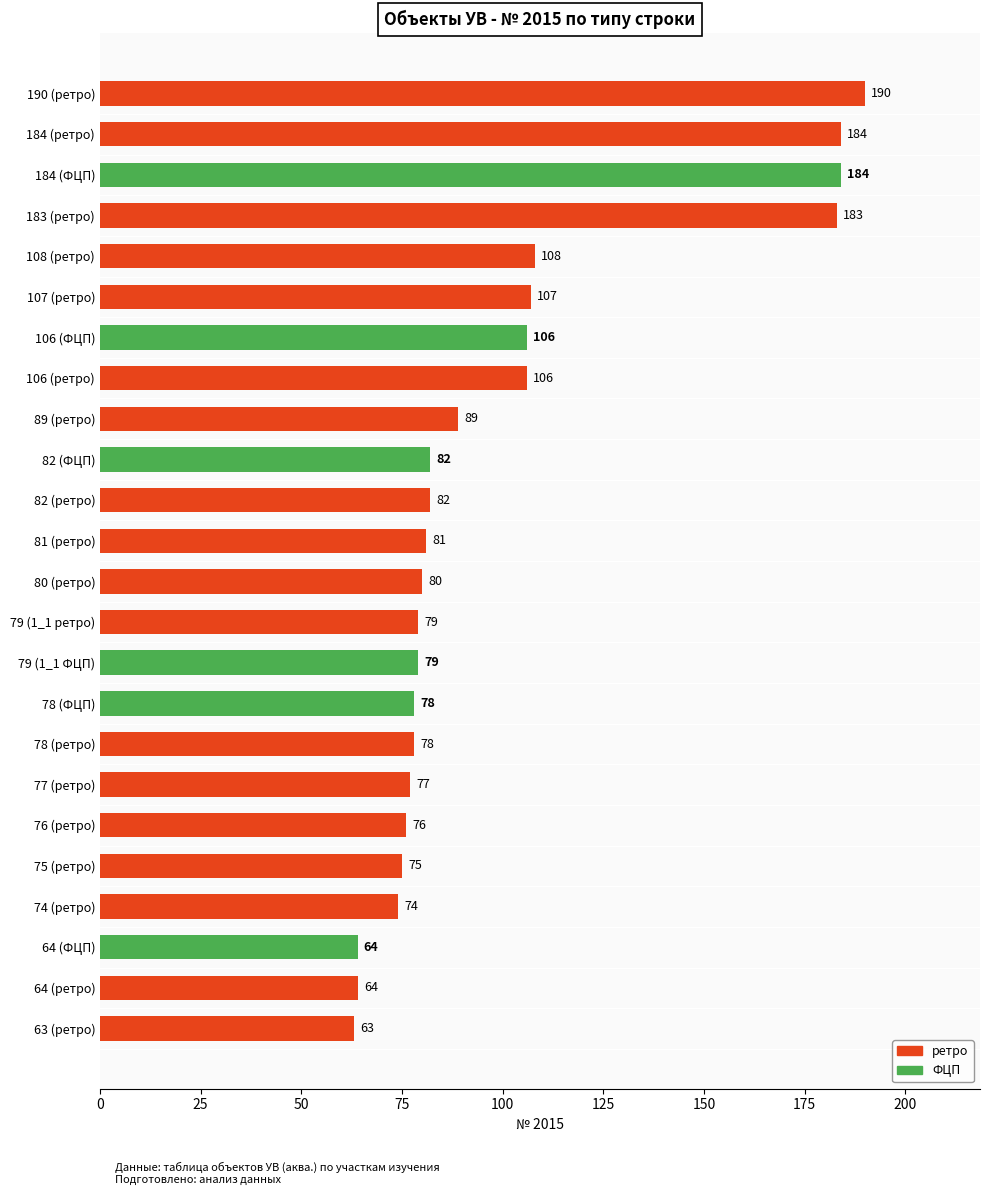

Are the bars grouped side by side (vs. stacked)?

No